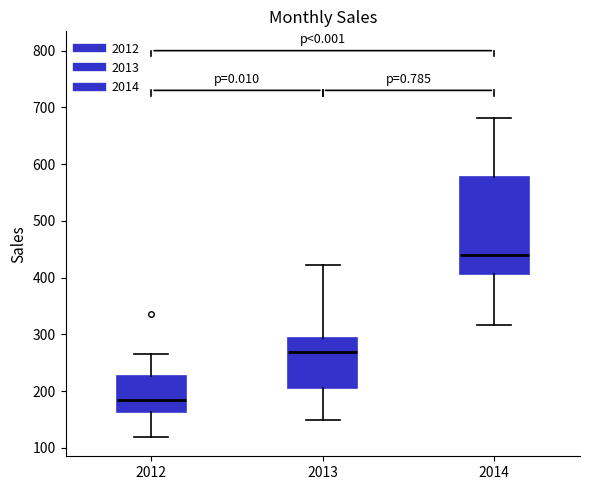

Reading left to right, transcribe this box plot: for each box, give where its median line is, the range the box spans, and where its two whiskers end, as read against the y-axis. The values are not printed on the chart, so give them approximately, as read against the axis.

2012: median 180, box 160 to 230, whiskers 120 to 270
2013: median 270, box 210 to 290, whiskers 150 to 420
2014: median 440, box 410 to 580, whiskers 320 to 680